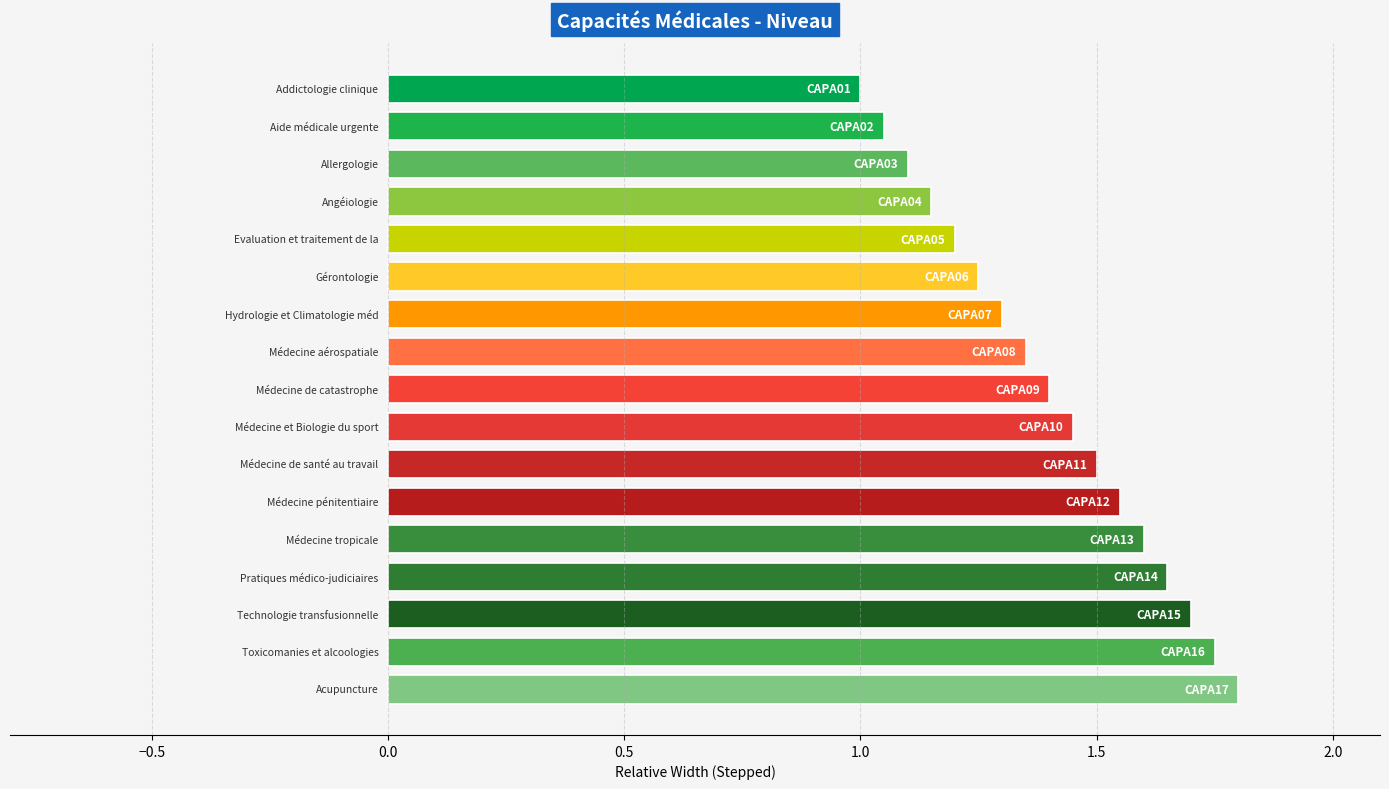

What is the difference between the maximum and minimum values?

0.8